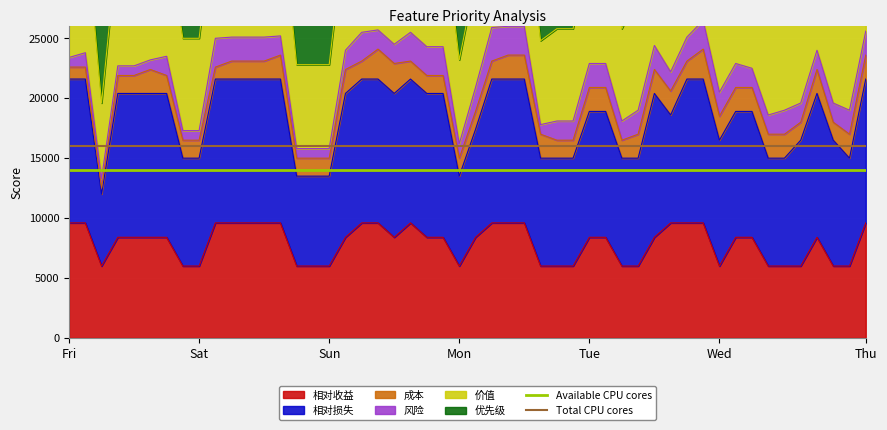

At which category is the sum across all series the highest?

Fri